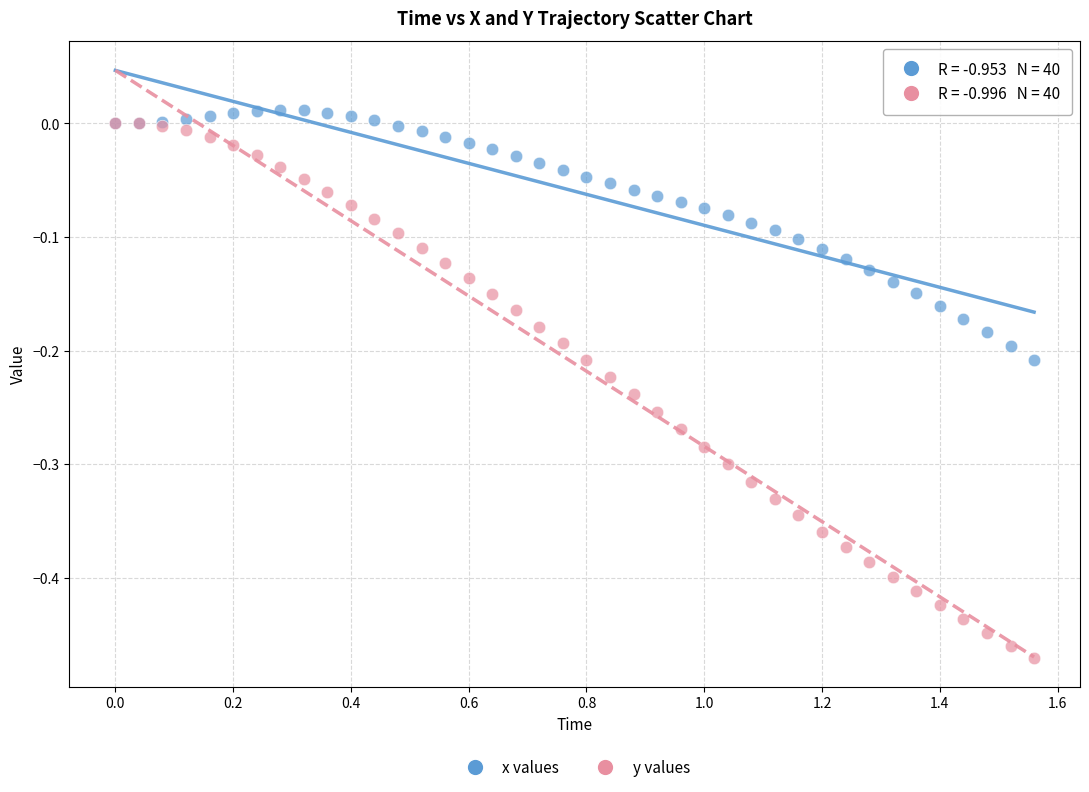

What are all the series names shown in the legend?

x values, y values